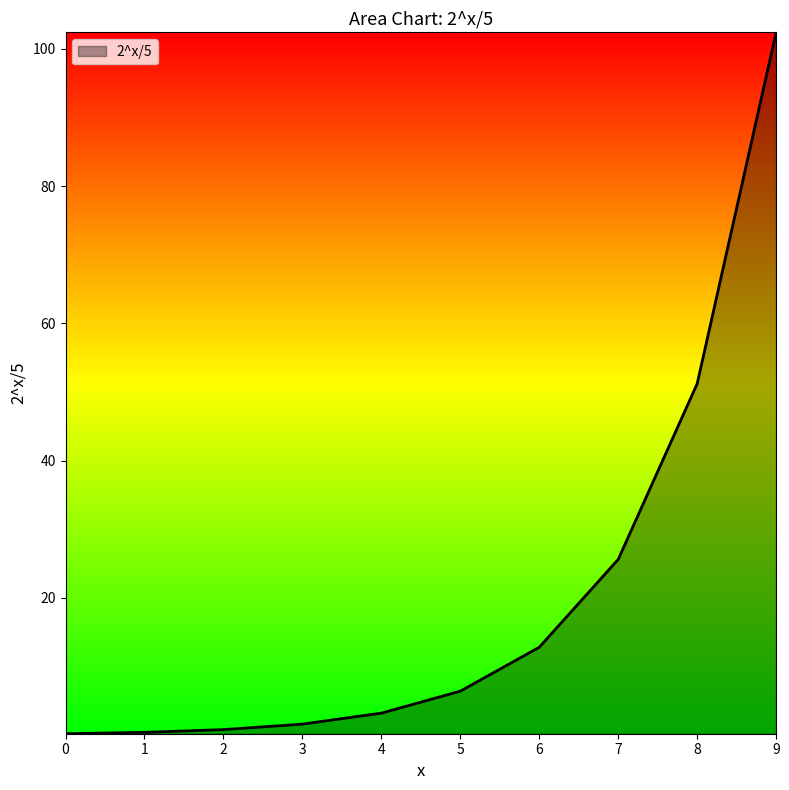

True or false: the data shows 51.2 at 8.

True